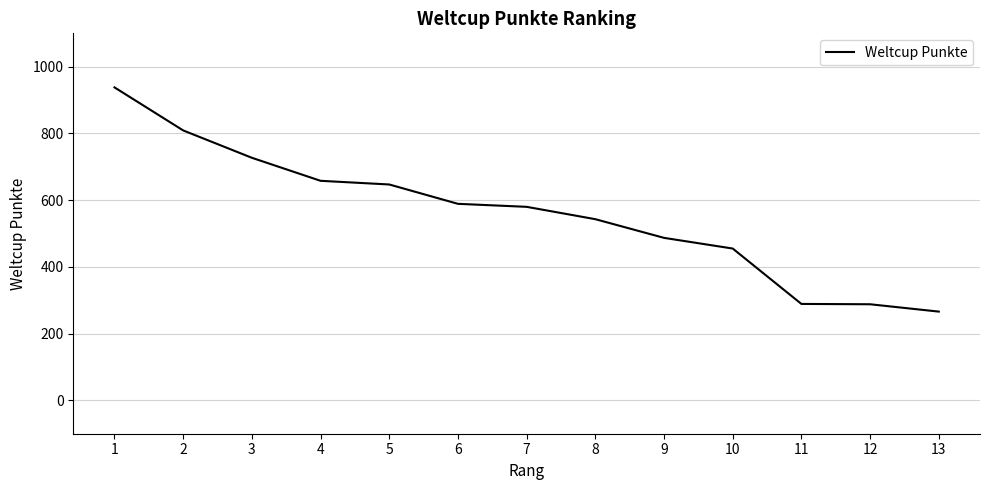

What is the difference between the values at 10 and 5?

192